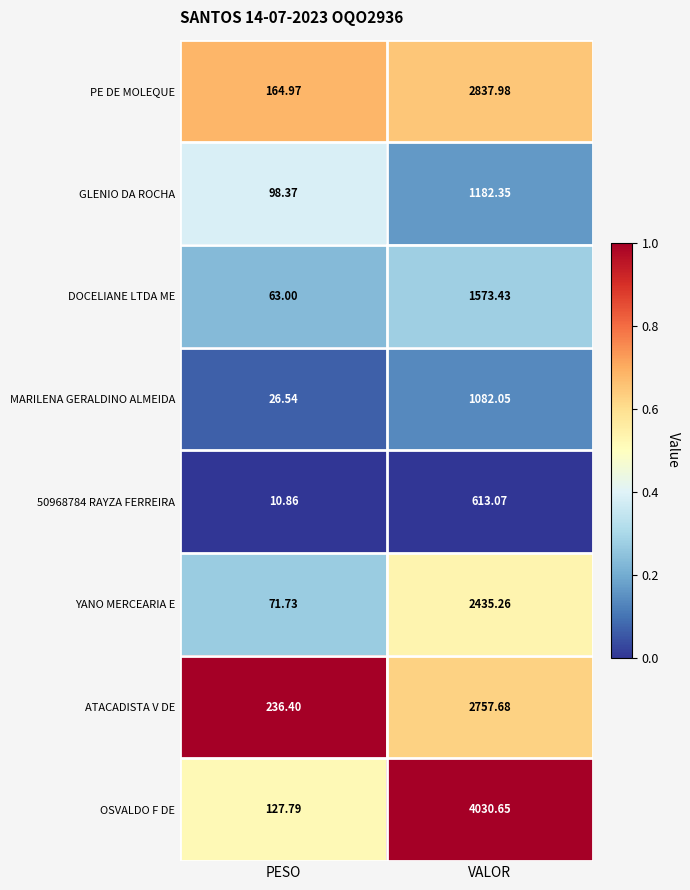

Which series has the largest range (max minus min)?

OSVALDO F DE